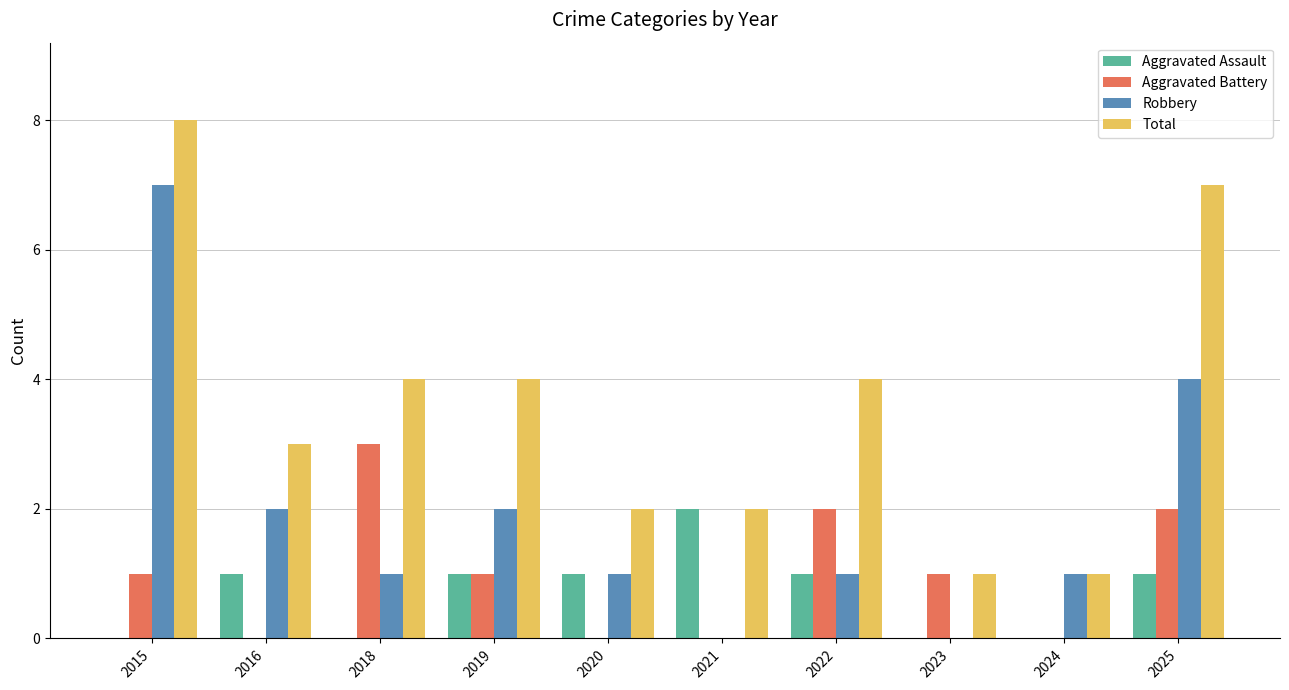

The value of Robbery at 2016 is 2. True or false?

True